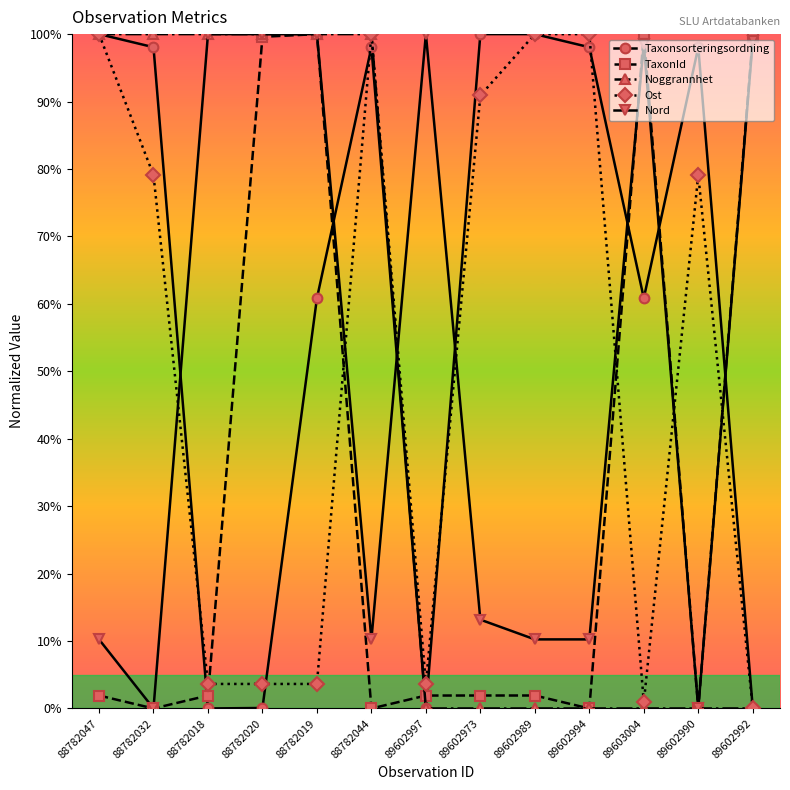

What are all the series names shown in the legend?

Taxonsorteringsordning, TaxonId, Noggrannhet, Ost, Nord